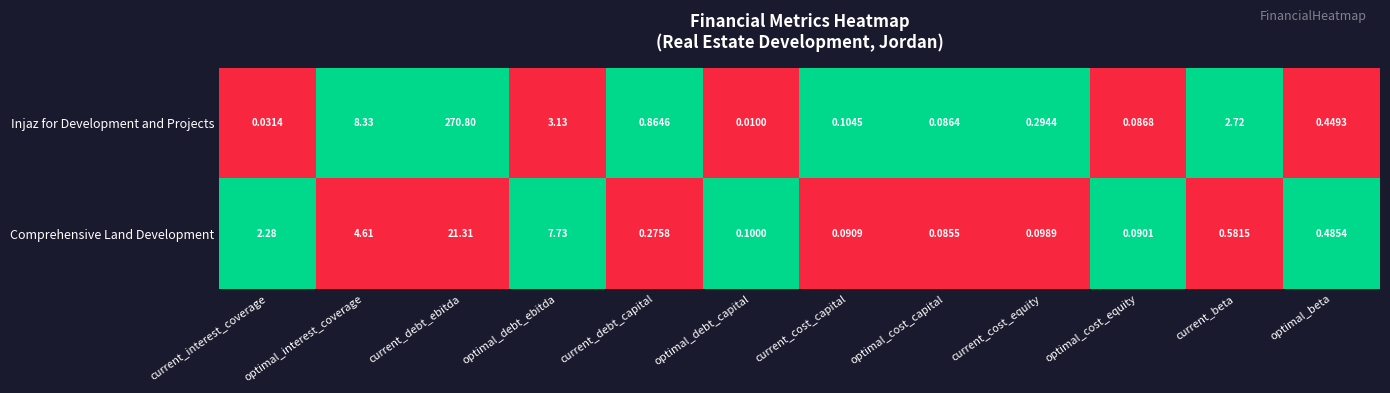

Between current_debt_ebitda and optimal_debt_capital, which series saw the biggest shift?

Injaz for Development and Projects